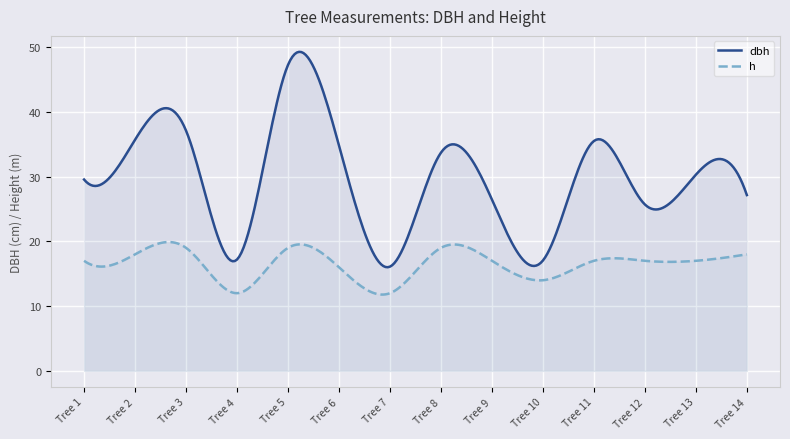

Reading right to left, extract all data points from this chart.

dbh: 27.1	30.3	25.7	35.5	17.1	26.4	33.7	16.1	34.8	47.2	17.2	37.1	35.7	29.6
h: 18.0	17.0	17.0	17.0	14.0	17.0	19.0	12.0	16.0	19.0	12.0	19.0	18.0	17.0